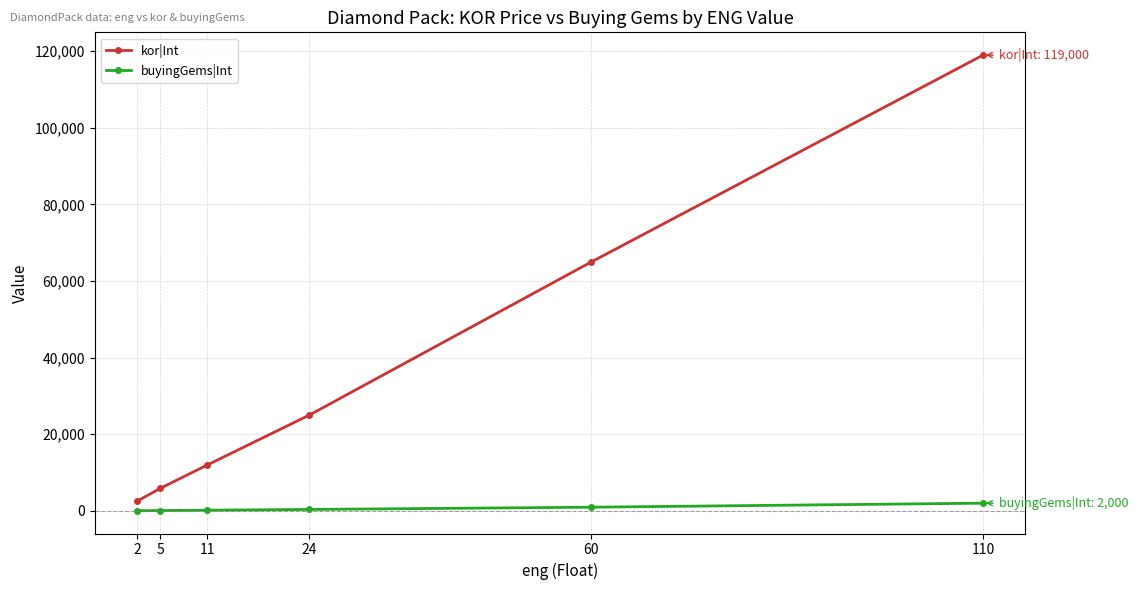

Is the value of buyingGems|Int at 11 greater than the value of kor|Int at 11?

No